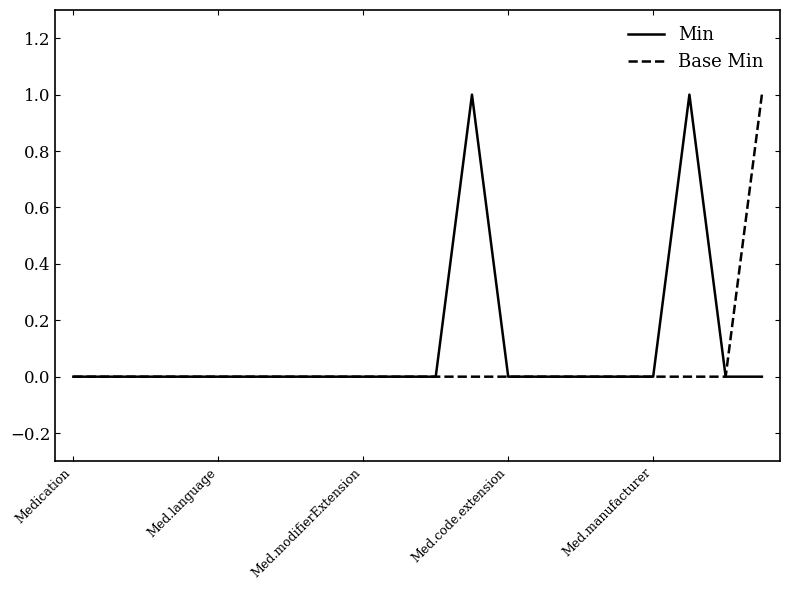

Does the chart have visible grid lines?

No